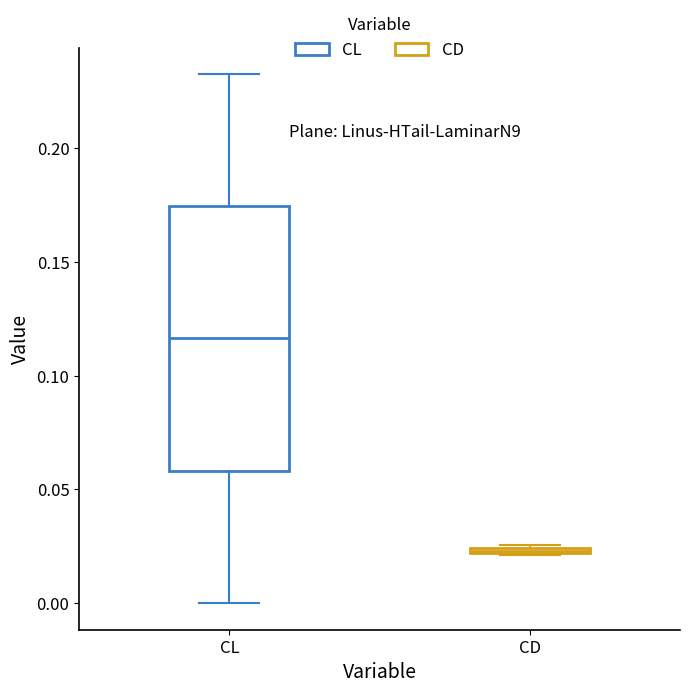

Which box has the highest median line?

CL